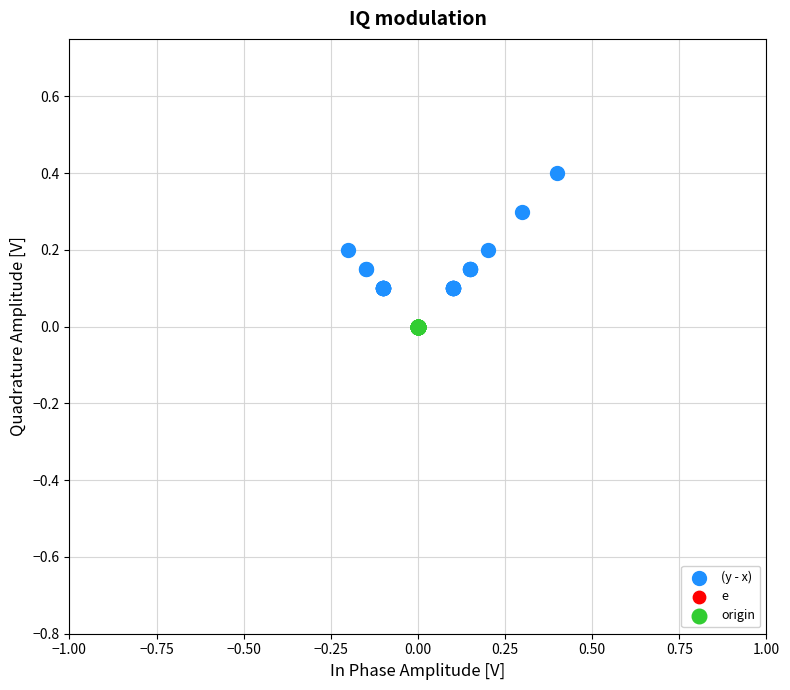

Which series reaches the maximum Y coordinate?

(y - x)